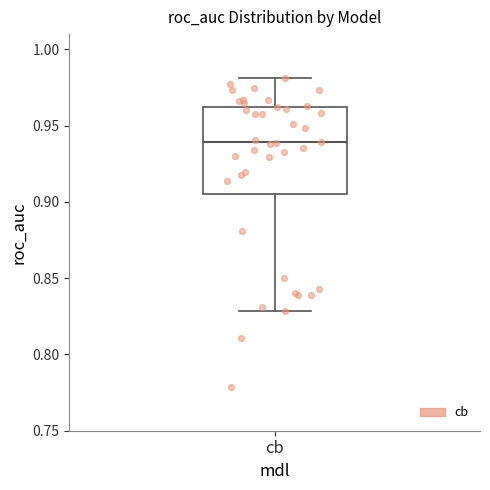

Read this box plot against the y-axis: the position of the median line, the range covered by the box, and the ends of both whiskers. The values are not printed on the chart, so give them approximately, as read against the axis.

median 0.940, box 0.905 to 0.960, whiskers 0.830 to 0.980